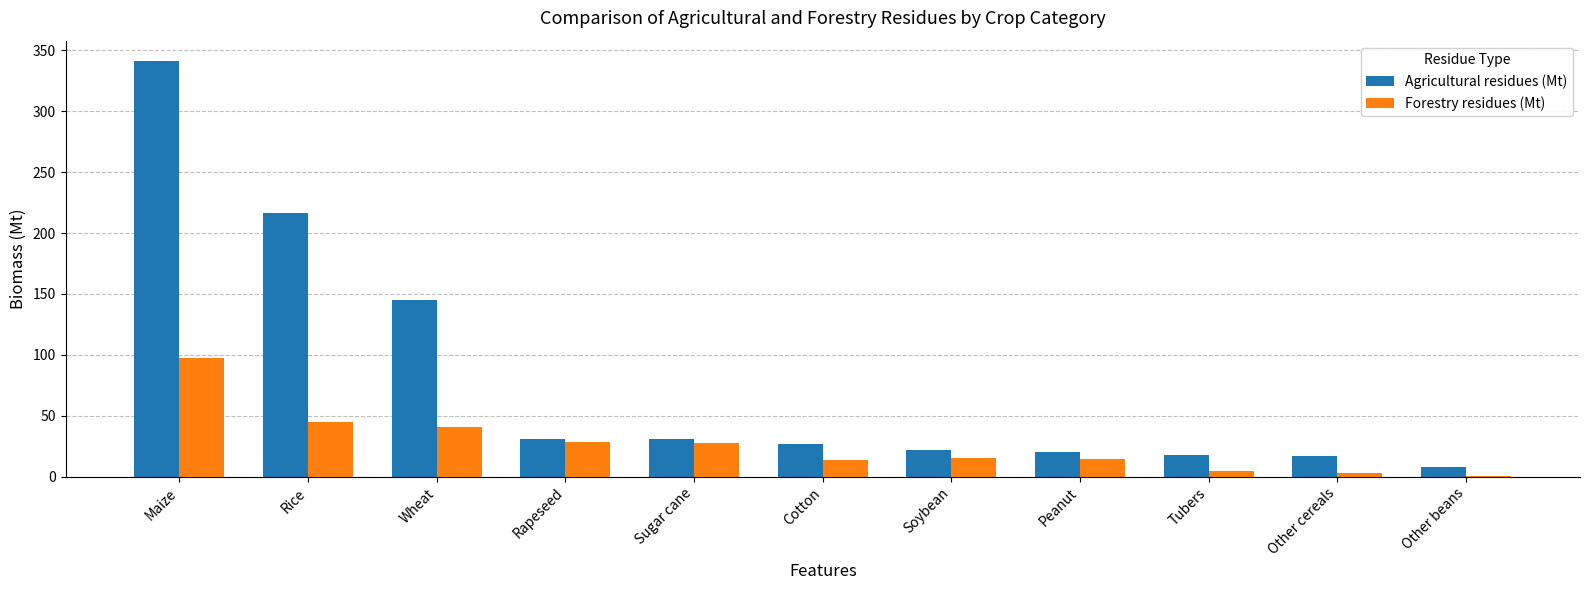

What is the maximum value for Forestry residues (Mt)?

97.3